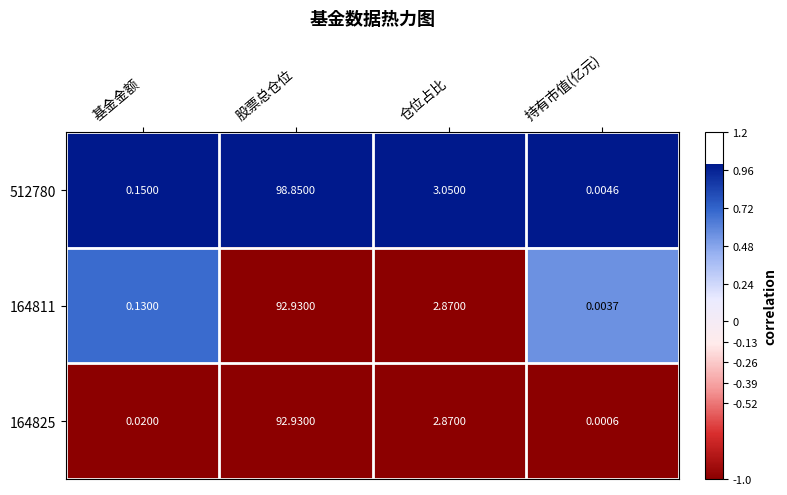

At which label does 164811 first exceed 2?

股票总仓位